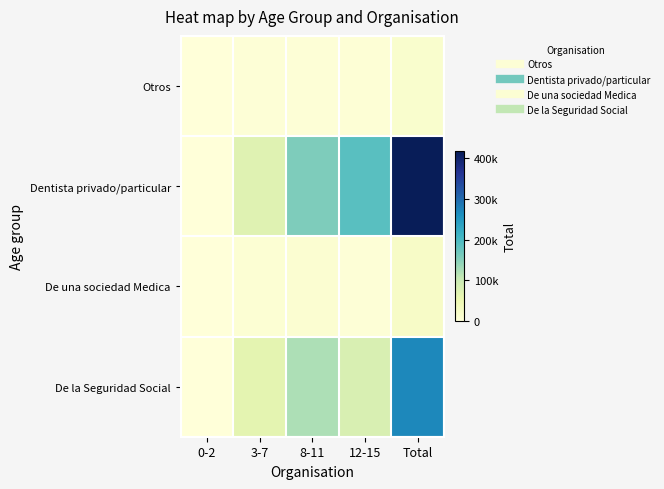

Which series has the largest total across all categories?

Dentista privado/particular